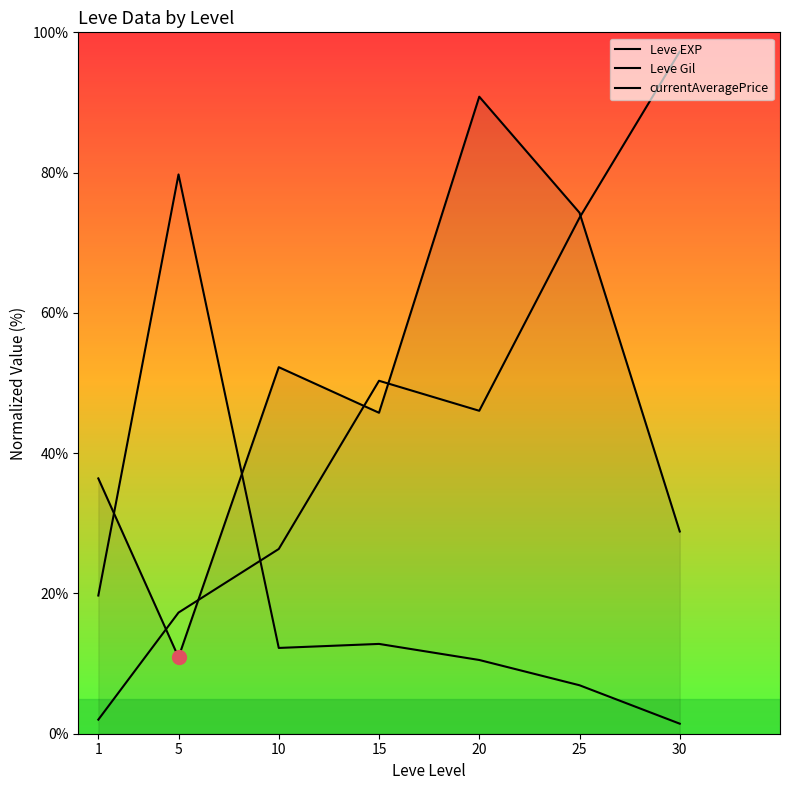

Is this an area chart (filled region under the line)?

Yes